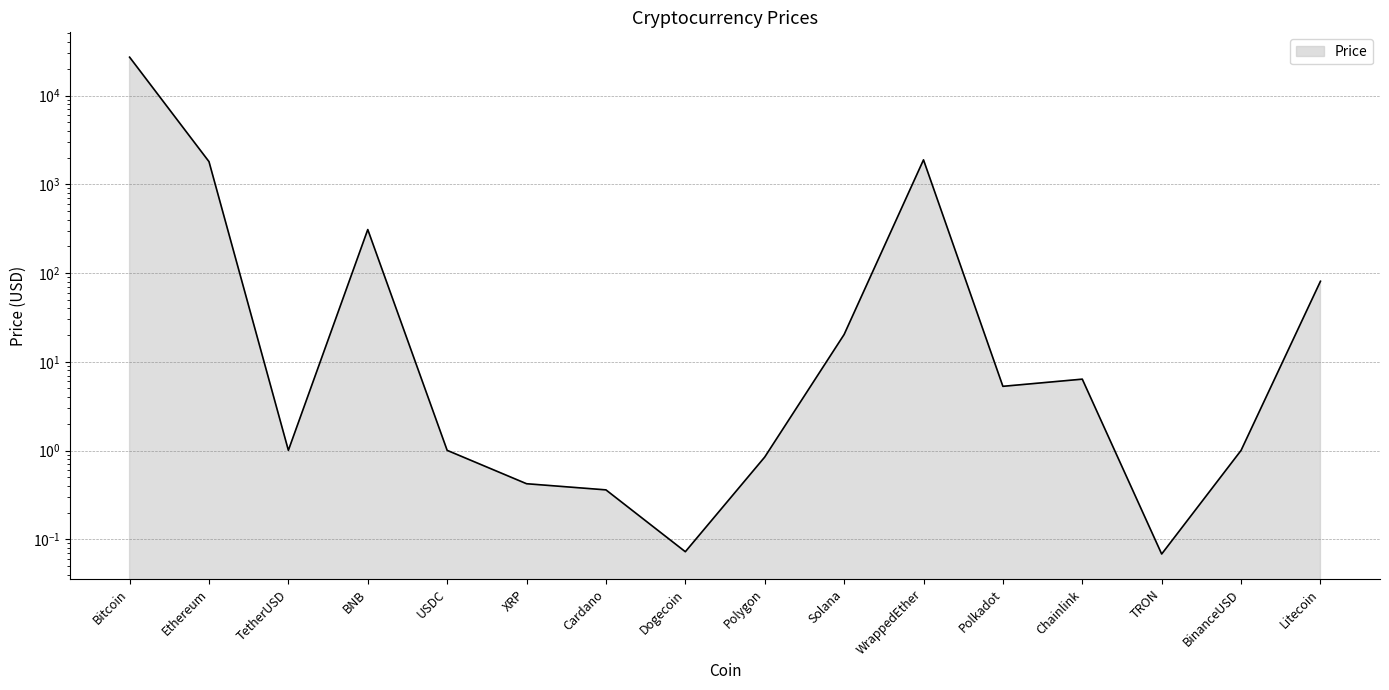

What is the change in value from TetherUSD to Polkadot?

+4.3